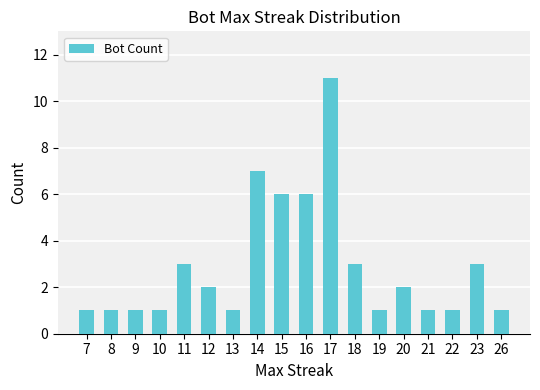

At which category does the chart reach its peak across all series?

17